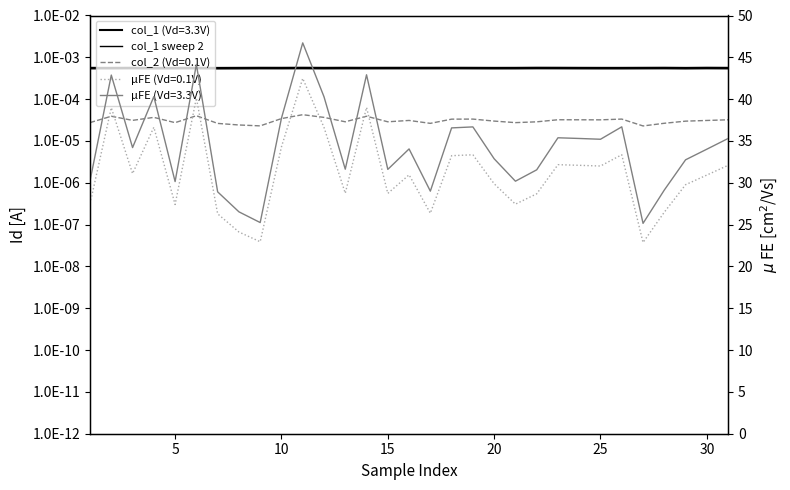

Count the number of categories in the chart.

31